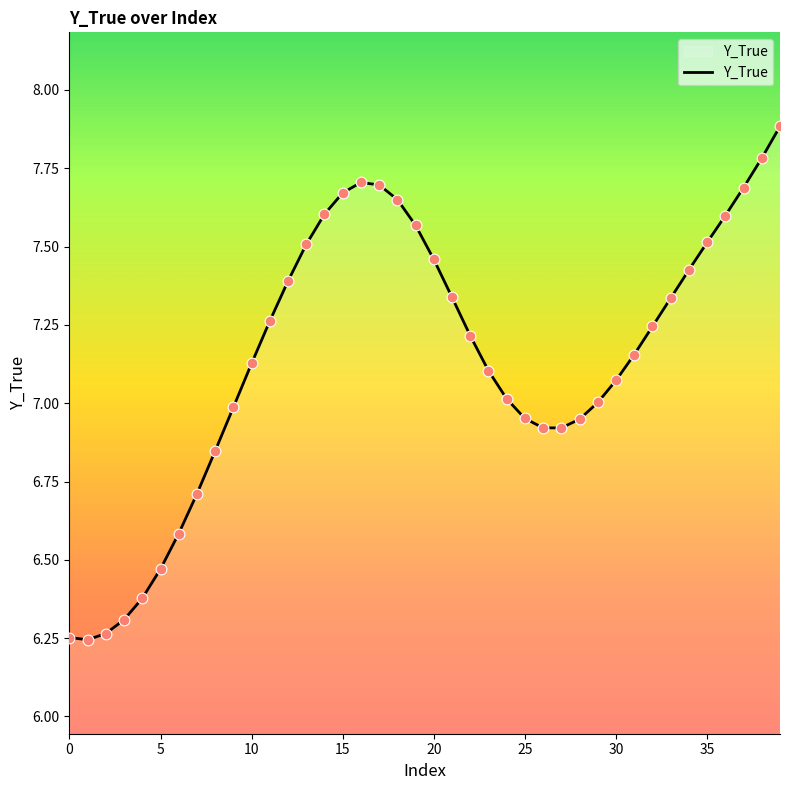

What is the difference between the maximum and minimum values?

1.6